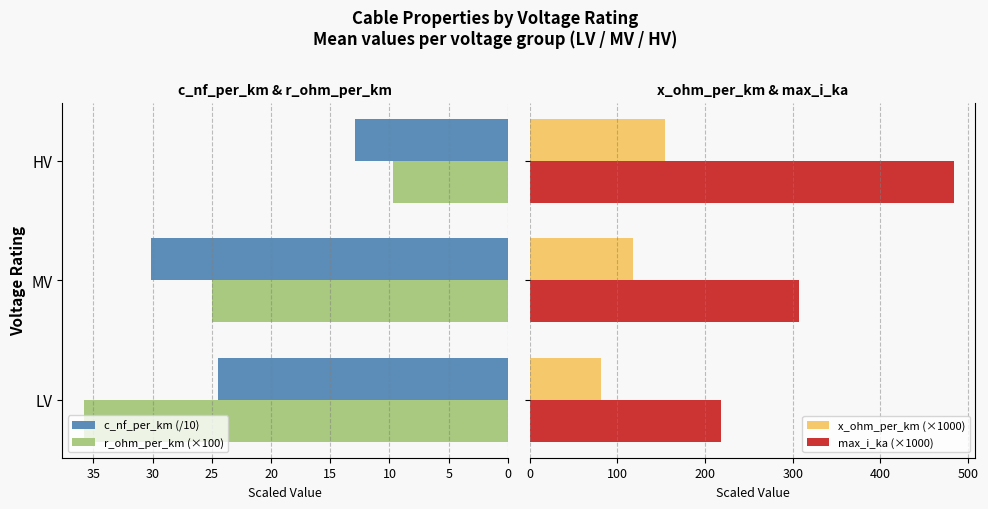

What is the average value of the r_ohm_per_km (×100) series?

23.5